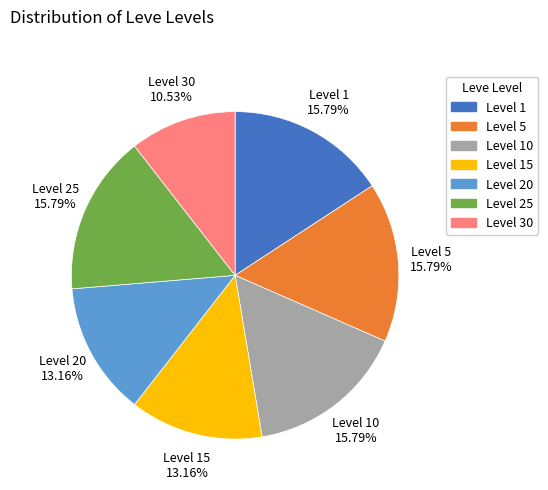

Is there a majority slice in this chart?

No